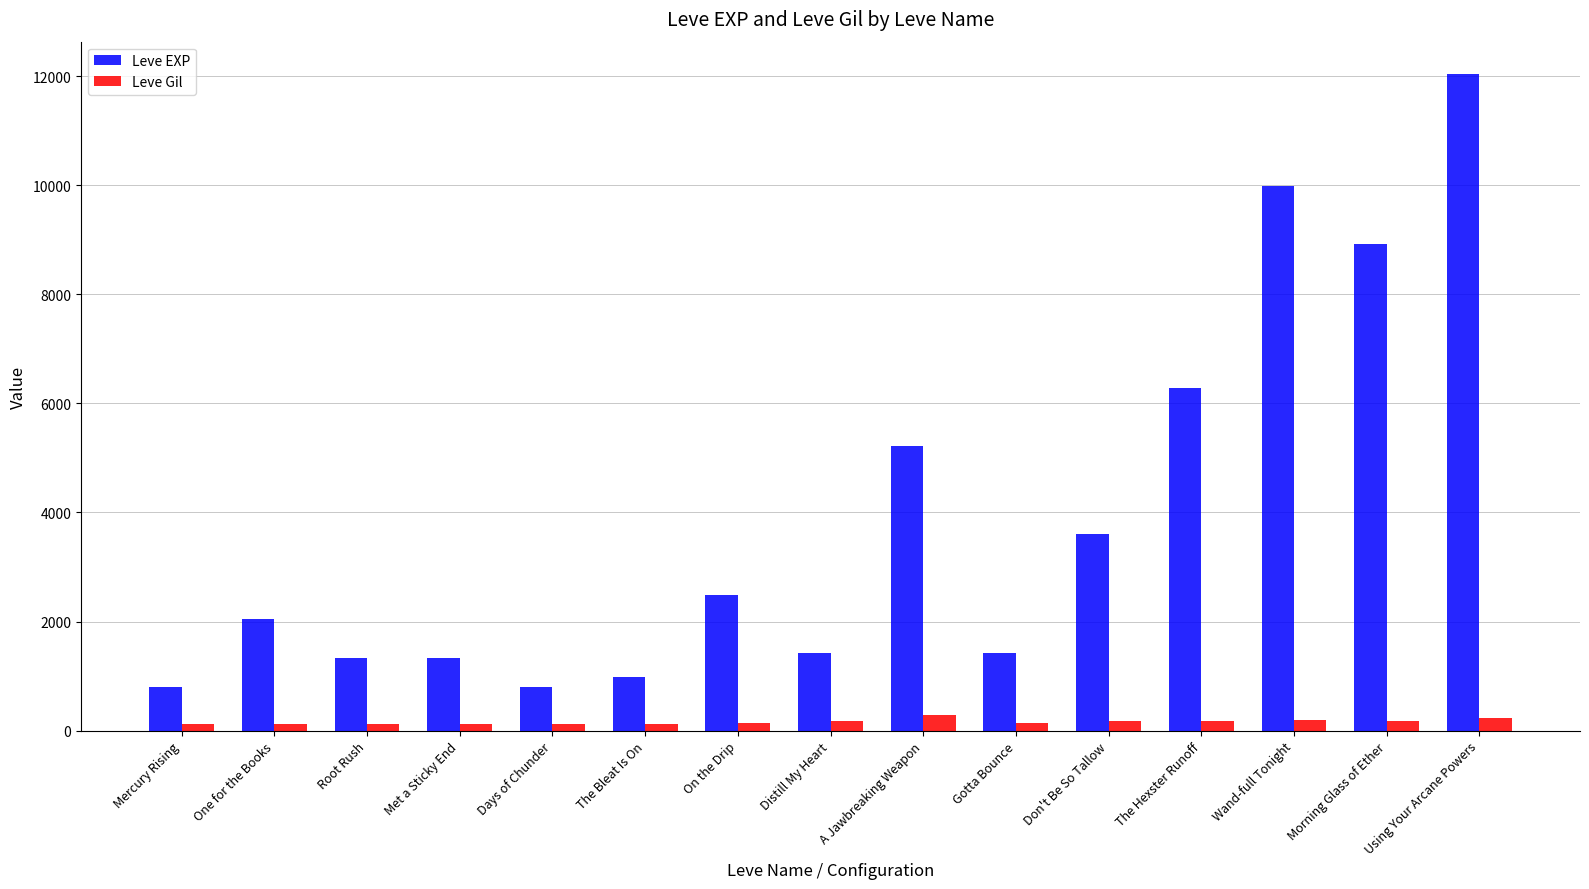

Between Root Rush and The Hexster Runoff, which series saw the biggest shift?

Leve EXP